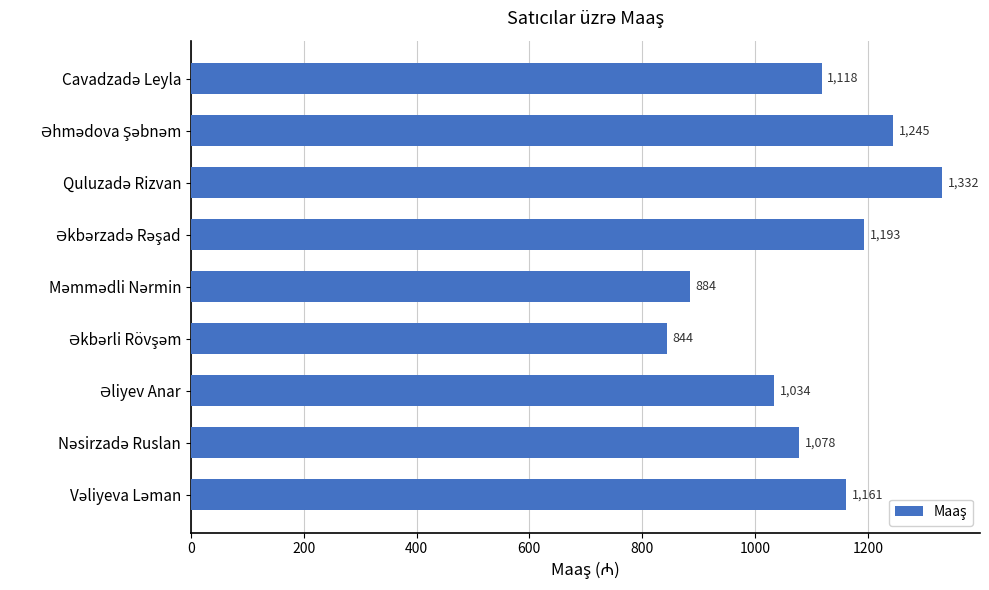

What is the average value?

1099